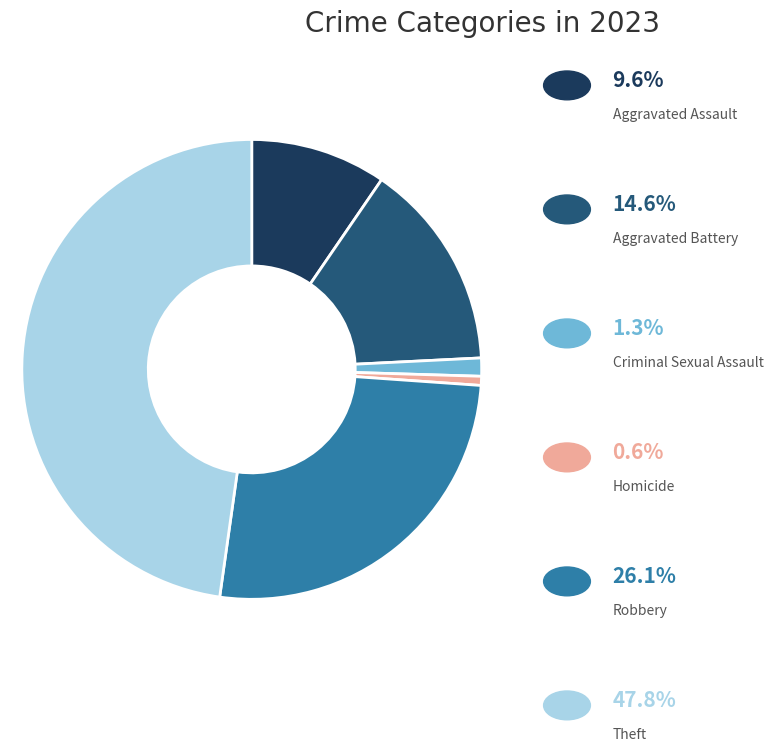

Does any single category account for the majority?

No